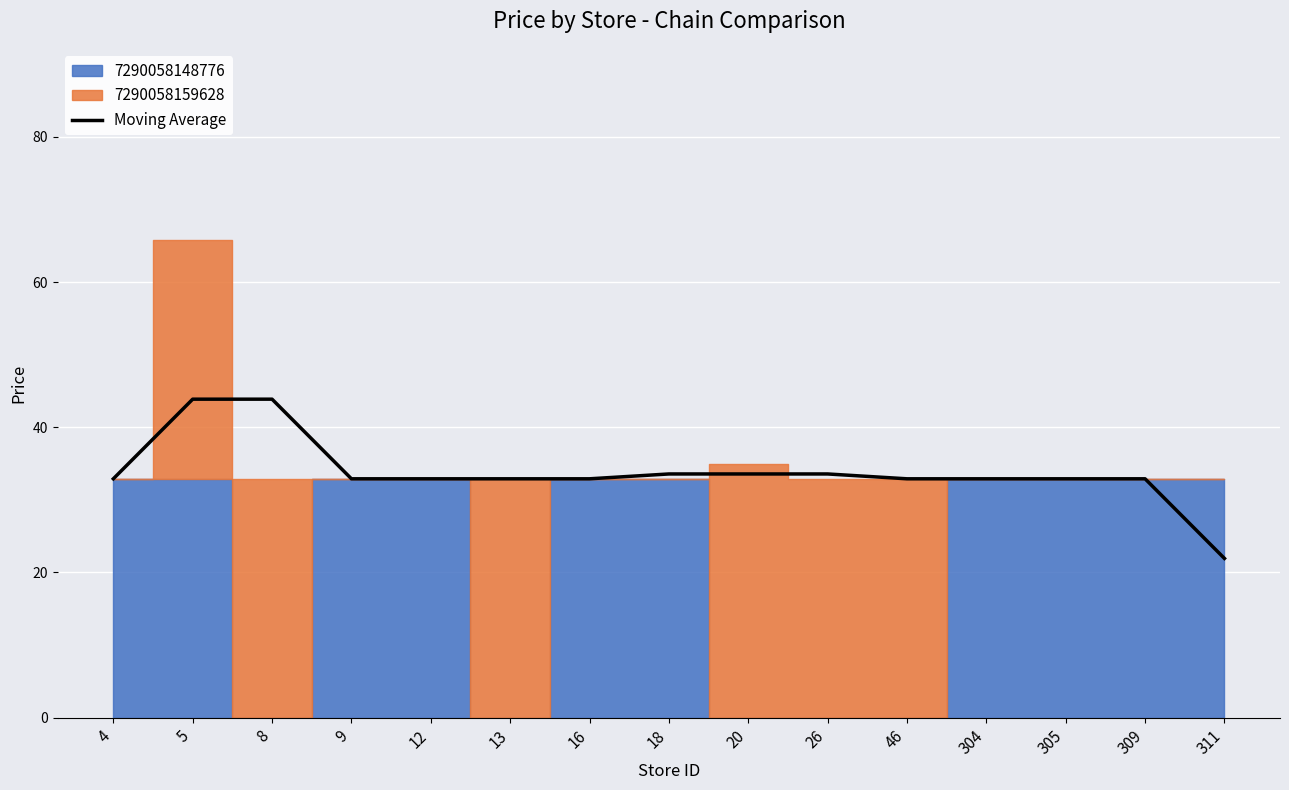

What is the difference between the second highest and second lowest values?

11.0